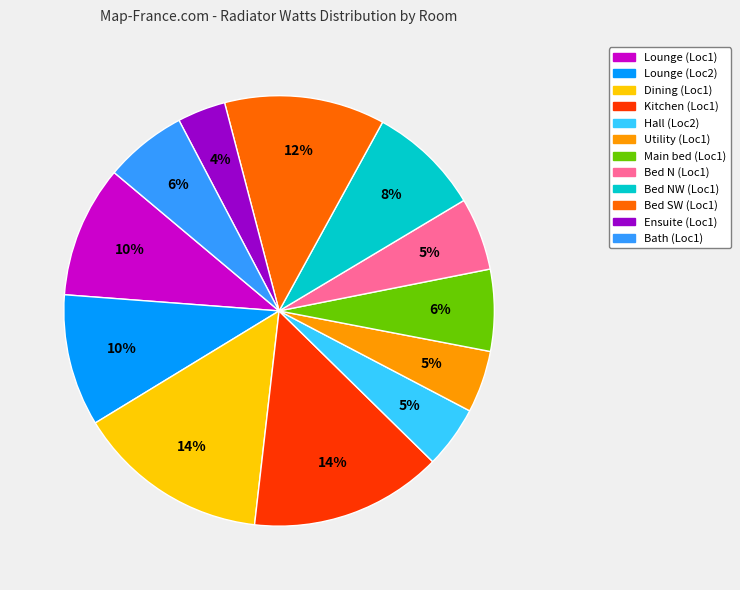

Is there a majority slice in this chart?

No